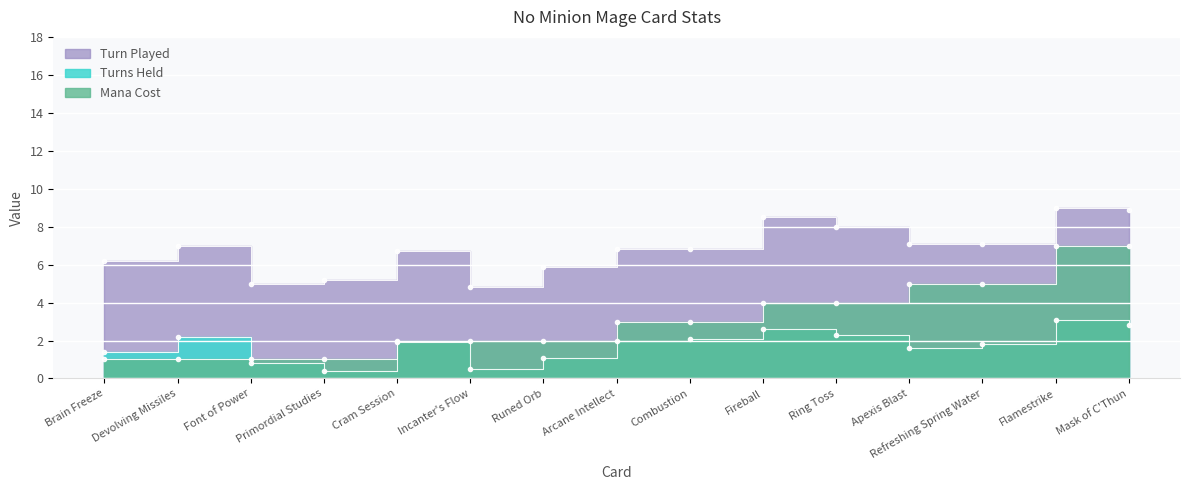

Which series has the largest total across all categories?

Turn Played